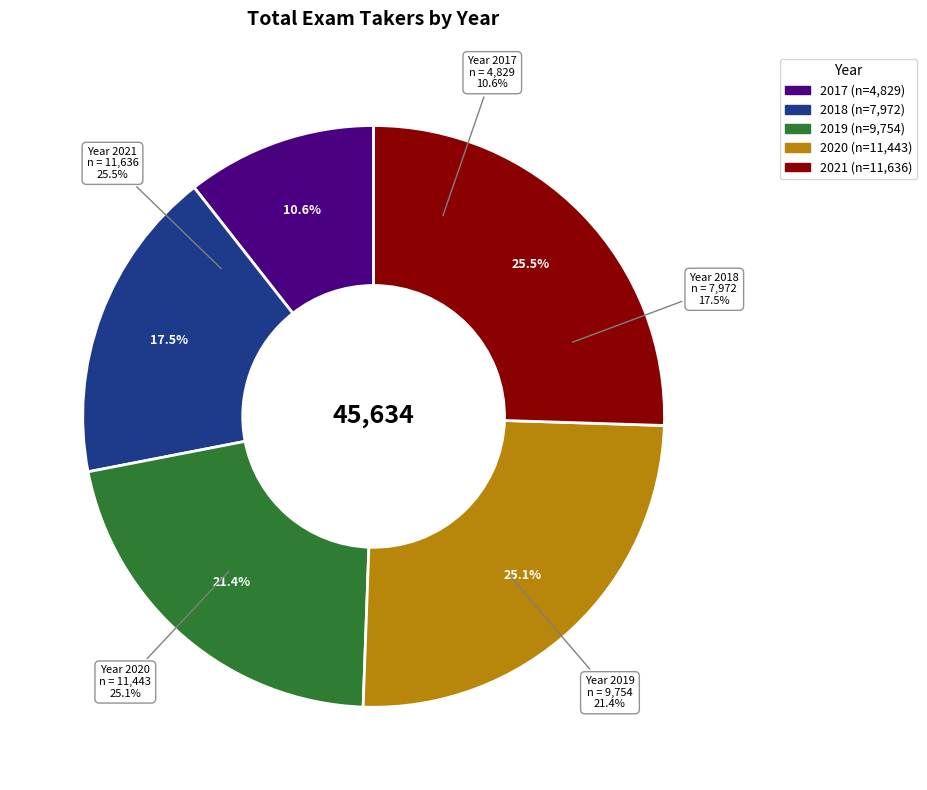

Rank the categories by value from lowest to highest.

2017, 2018, 2019, 2020, 2021